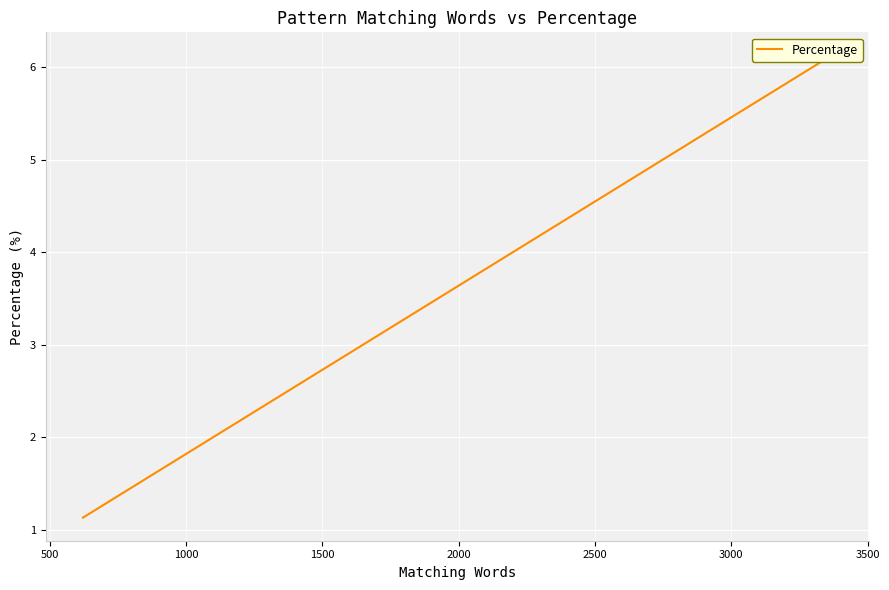

What is the value of the 2nd point from the left?

4.6